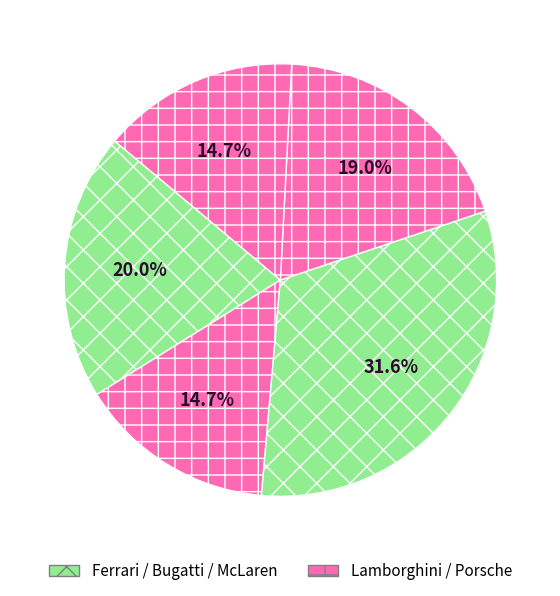

Count the number of slices in the pie.

5